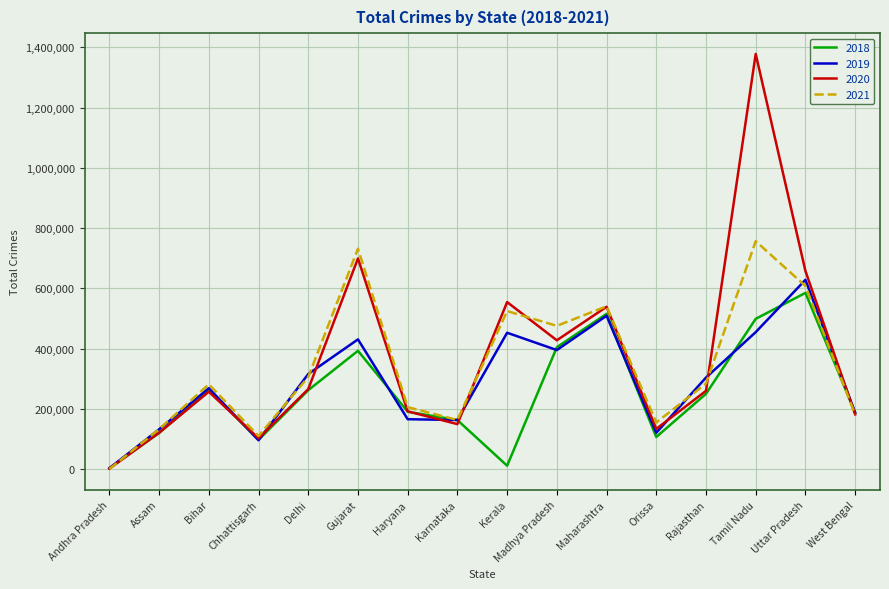

Is it true that 2018 equals 713927 at Tamil Nadu?

False